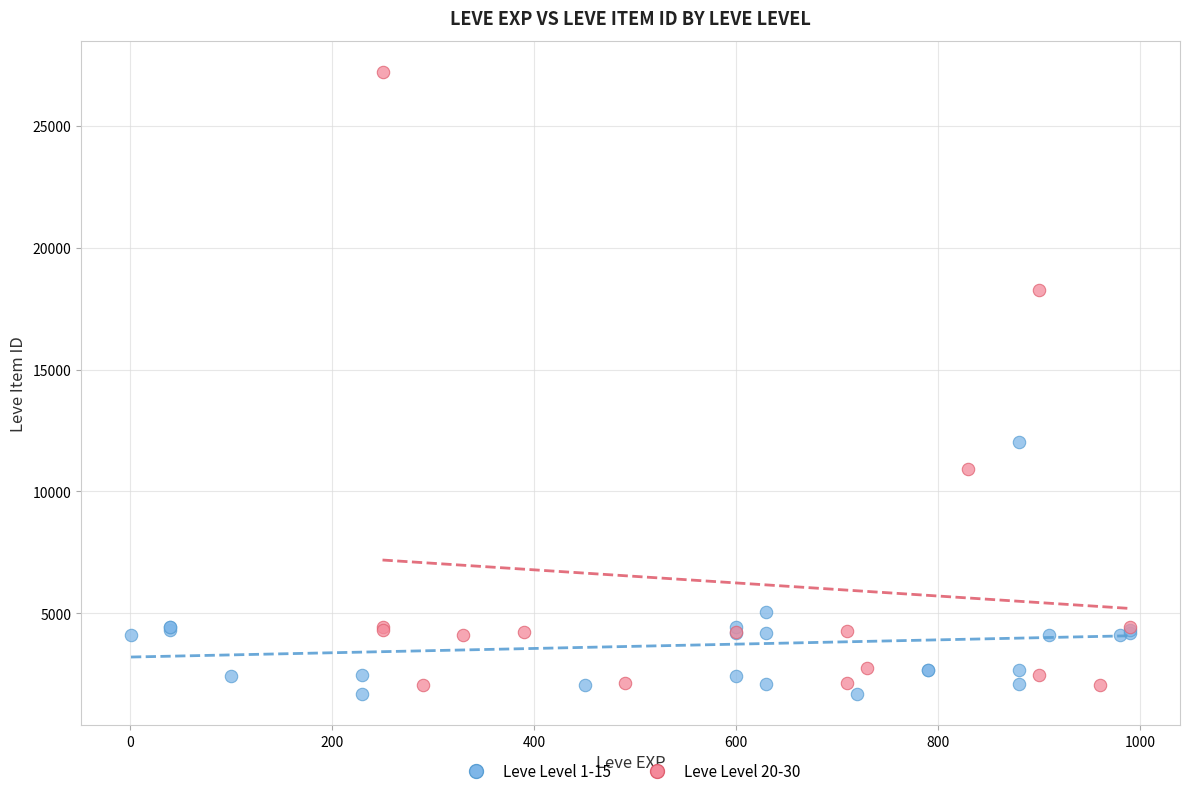

Which series contains the highest Y value?

Leve Level 20-30